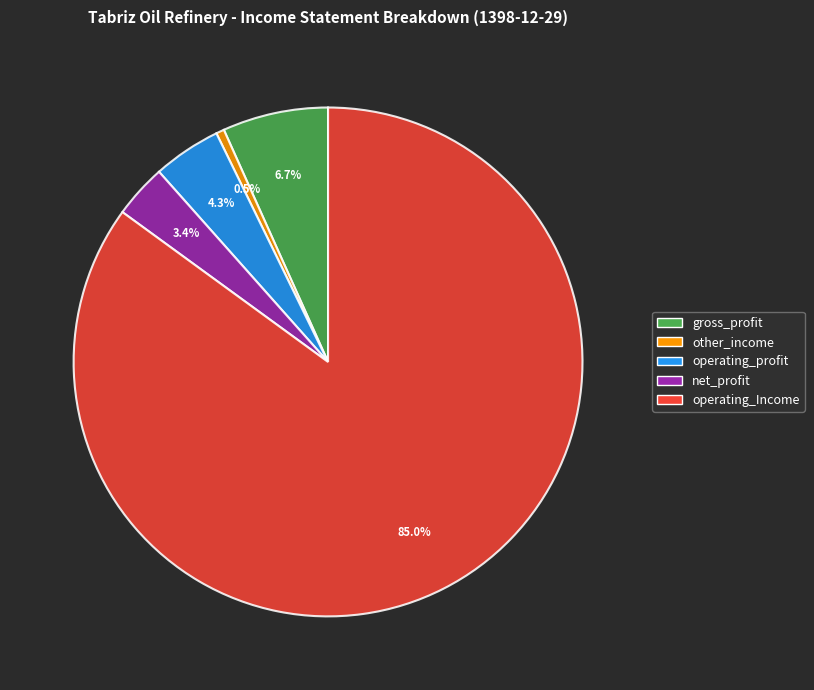

What percentage do operating_profit and net_profit together represent?

7.7%